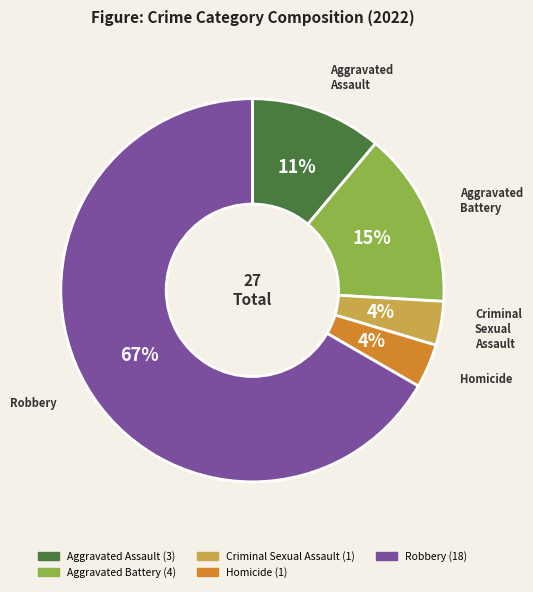

Is it true that Robbery is 53% of the pie?

False